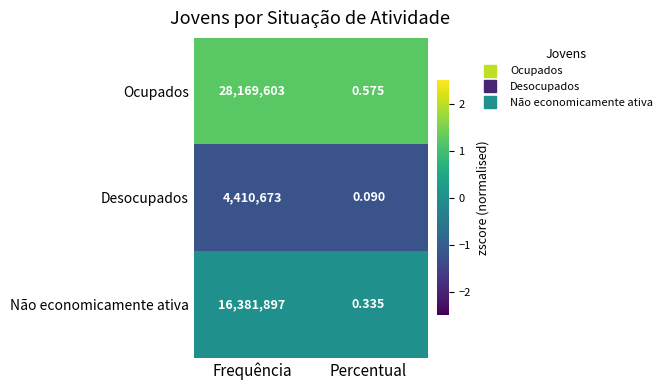

Which series has the widest spread of values?

Ocupados